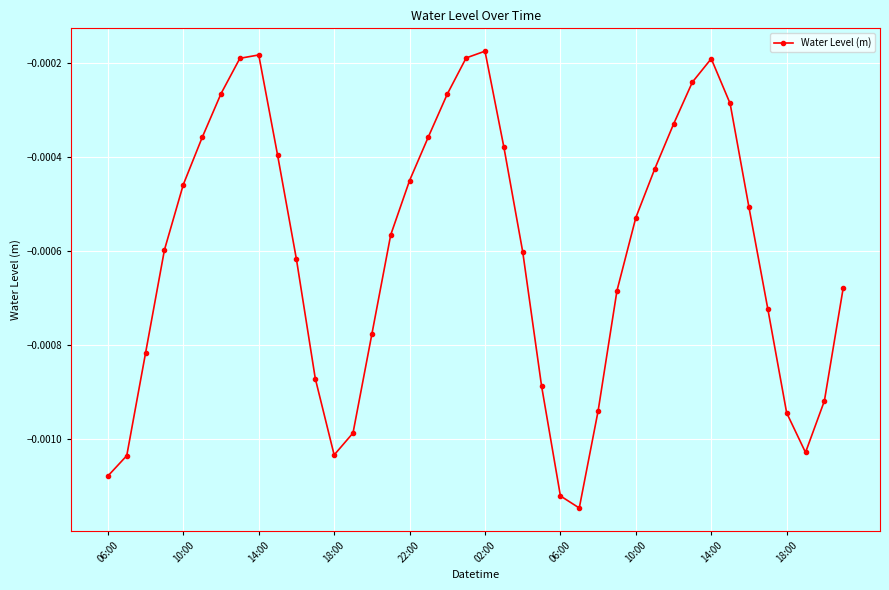

True or false: there are more than 0 points higher than both neighbors.

True